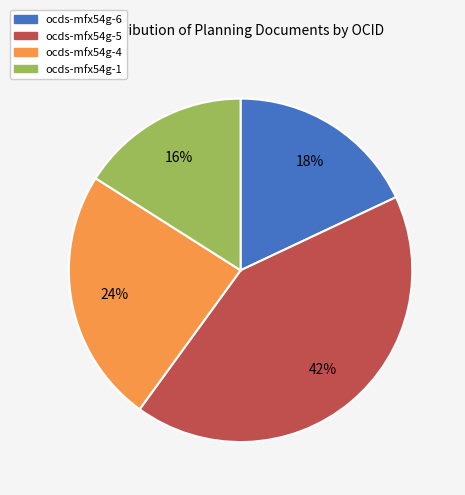

Count the number of slices in the pie.

4